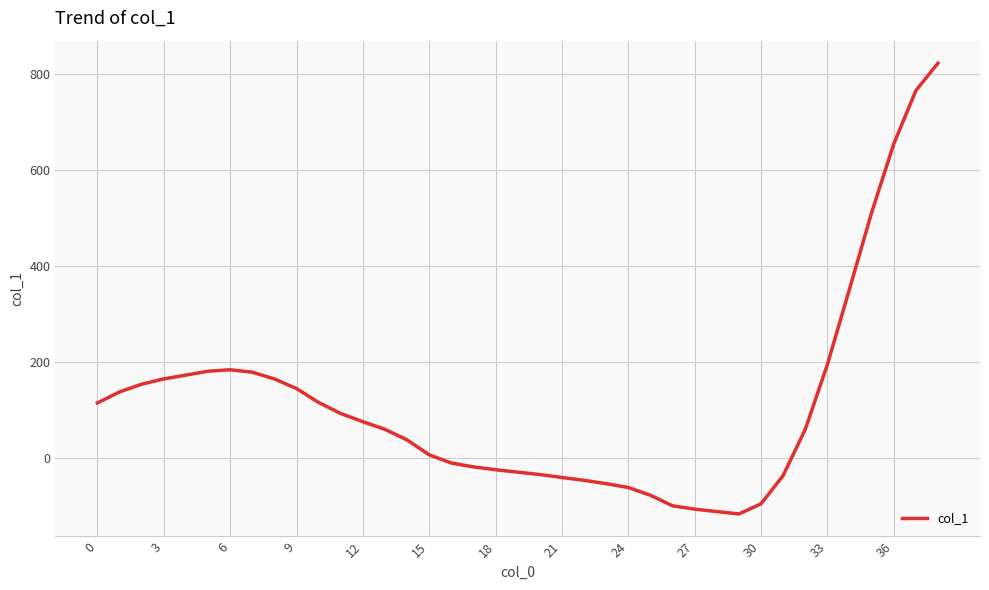

How many distinct data groups are displayed?

1